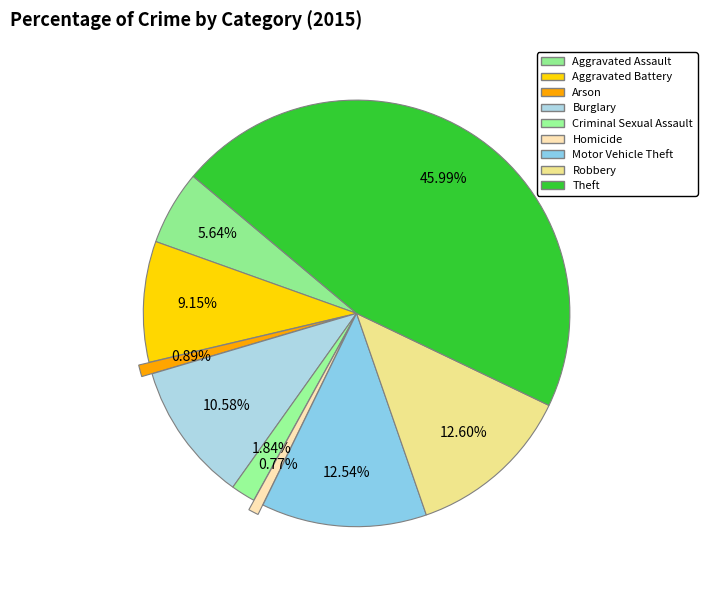

What percentage is the Motor Vehicle Theft slice, to the nearest percent?

13%